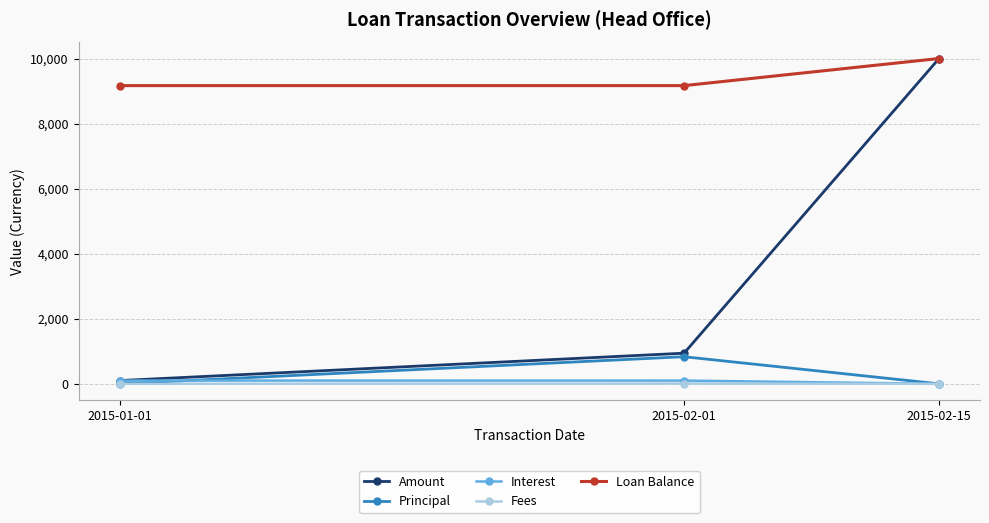

Count the number of data series in this chart.

5